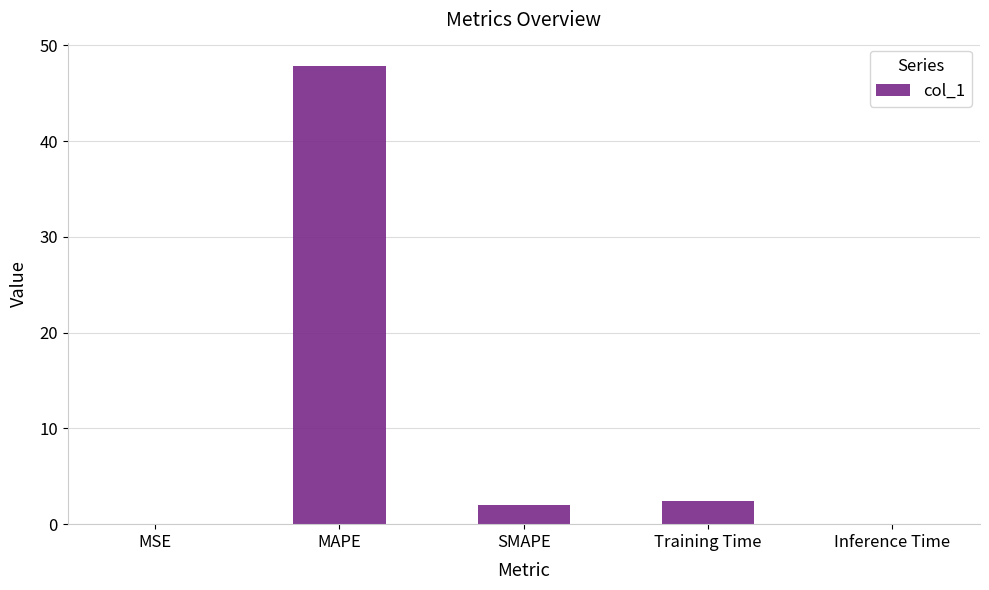

At which category does the chart reach its peak across all series?

MAPE